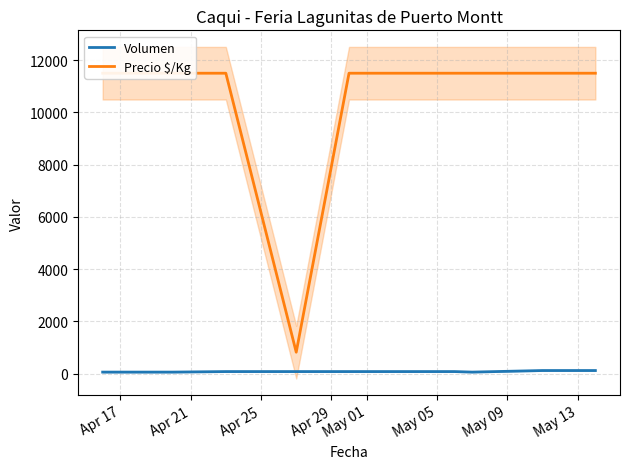

How many data points in Volumen are above 80?

2